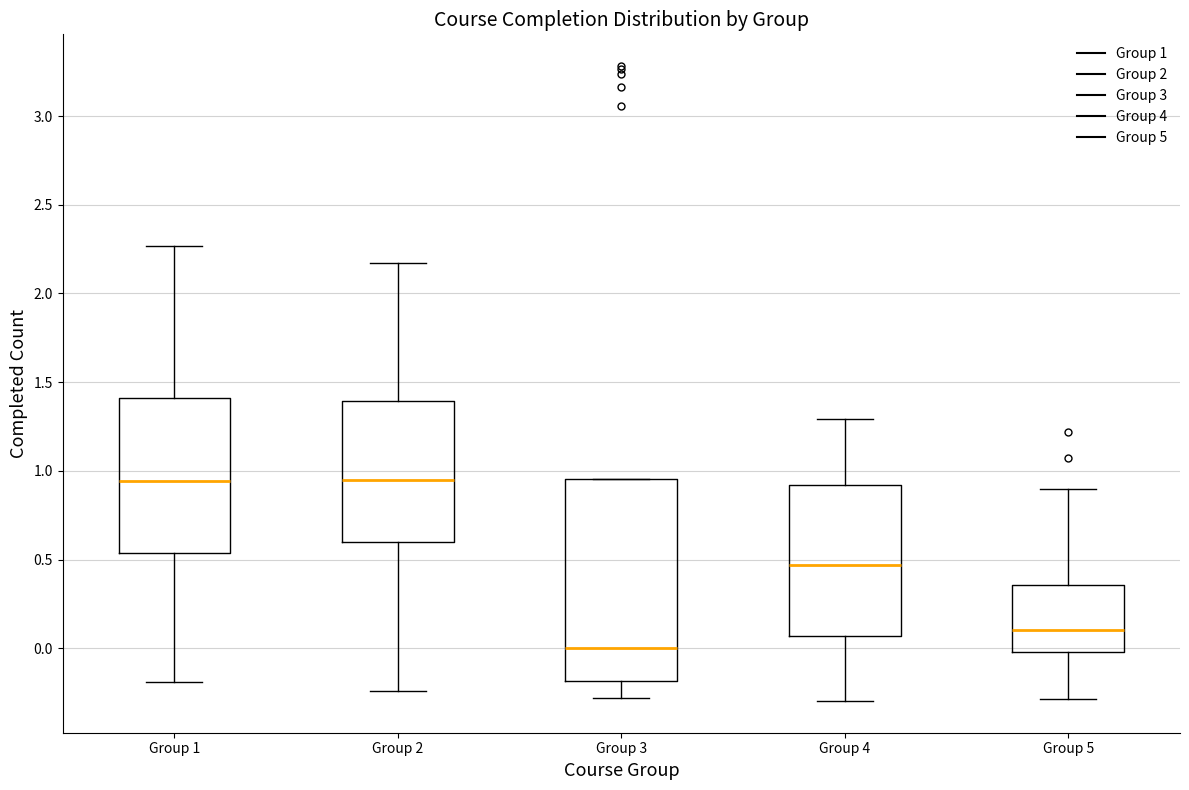

Reading left to right, transcribe this box plot: for each box, give where its median line is, the range the box spans, and where its two whiskers end, as read against the y-axis. The values are not printed on the chart, so give them approximately, as read against the axis.

Group 1: median 0.95, box 0.55 to 1.40, whiskers -0.20 to 2.25
Group 2: median 0.95, box 0.60 to 1.40, whiskers -0.25 to 2.15
Group 3: median 0.00, box -0.20 to 0.95, whiskers -0.30 to 0.95
Group 4: median 0.45, box 0.05 to 0.90, whiskers -0.30 to 1.30
Group 5: median 0.10, box 0.00 to 0.35, whiskers -0.30 to 0.90